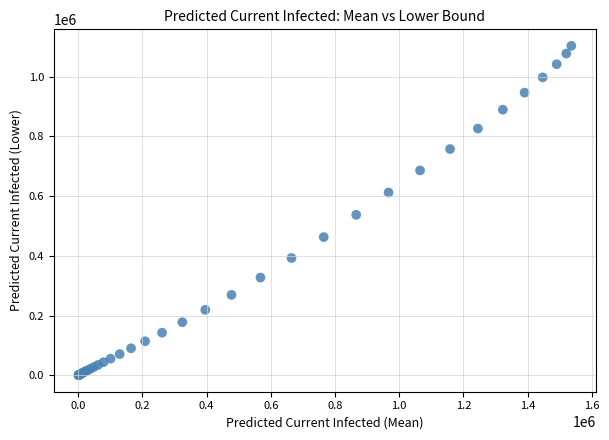

What Y value in the scatter plot is closest to 551744?

537494